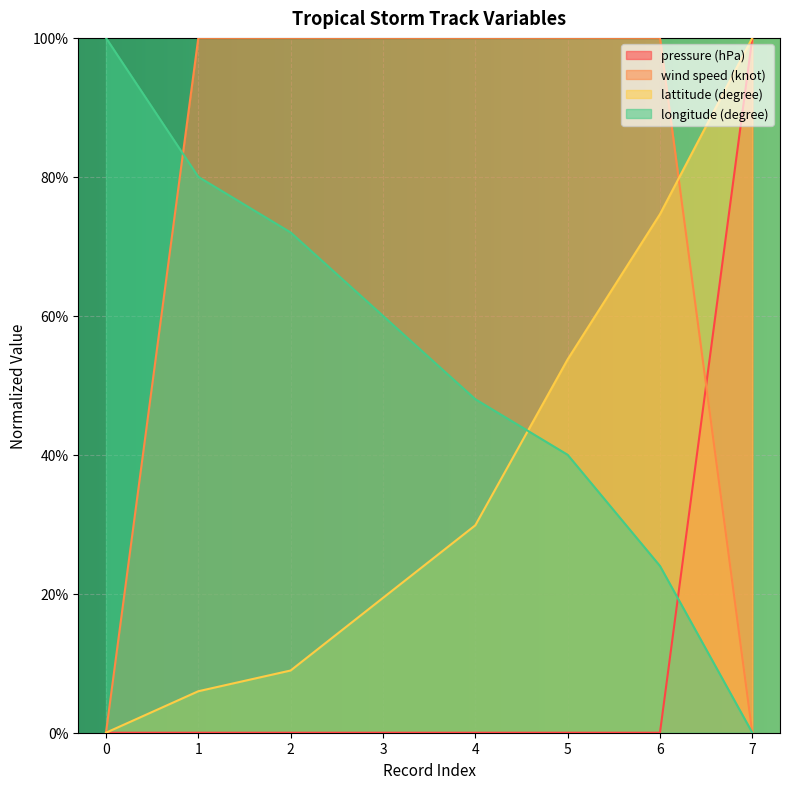

Reading left to right, what are all the values shown in this chart?

pressure (hPa): 0=0.0	1=0.0	2=0.0	3=0.0	4=0.0	5=0.0	6=0.0	7=1.0
wind speed (knot): 0=0.0	1=1.0	2=1.0	3=1.0	4=1.0	5=1.0	6=1.0	7=0.0
lattitude (degree): 0=0.0	1=0.1	2=0.1	3=0.2	4=0.3	5=0.5	6=0.7	7=1.0
longitude (degree): 0=1.0	1=0.8	2=0.7	3=0.6	4=0.5	5=0.4	6=0.2	7=0.0